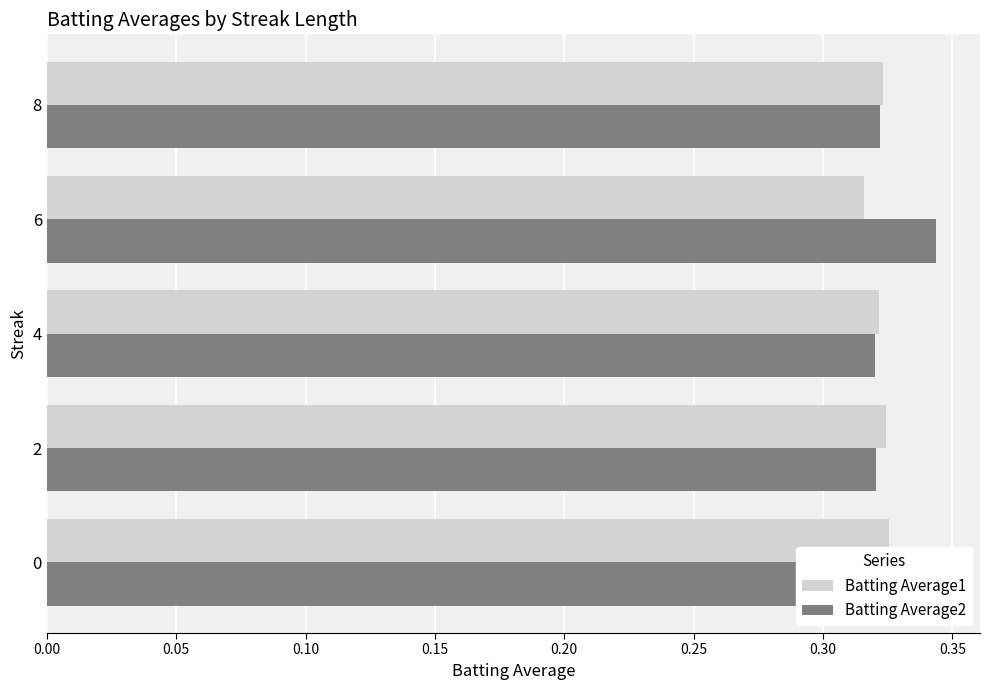

How many Batting Average1 values are between 0 and 1?

5